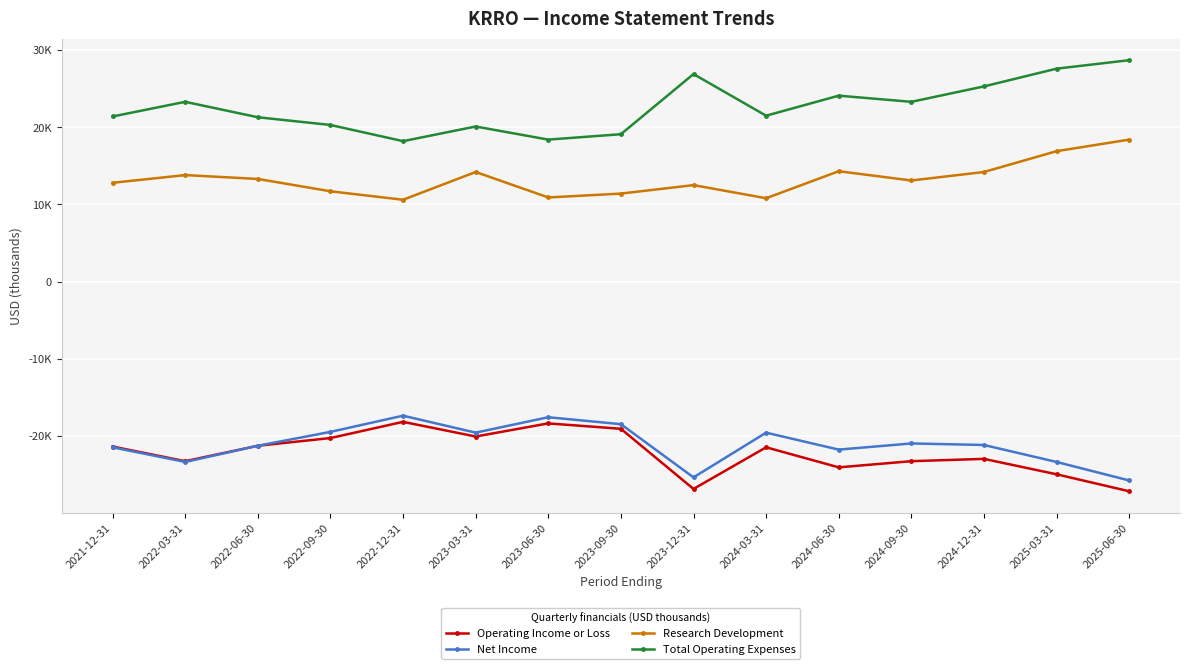

True or false: Operating Income or Loss and Net Income intersect in this chart.

False